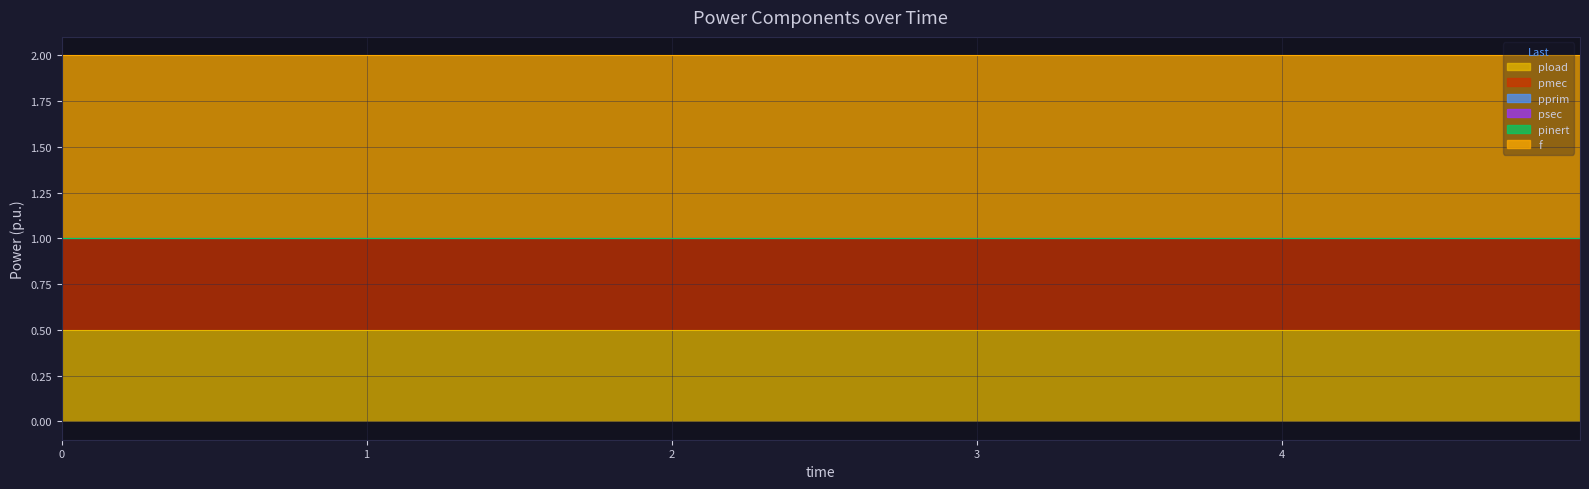

Reading right to left, list all the values displayed in this chart.

pload: 4.978491=0.5	4.778491=0.5	4.578491=0.5	4.378491=0.5	4.178491=0.5	3.978491=0.5	3.778491=0.5	3.578491=0.5	3.378491=0.5	3.078491=0.5	2.578491=0.5	2.078491=0.5	1.578491=0.5	1.078491=0.5	0.5784914=0.5	0.0=0.5
pmec: 4.978491=0.5	4.778491=0.5	4.578491=0.5	4.378491=0.5	4.178491=0.5	3.978491=0.5	3.778491=0.5	3.578491=0.5	3.378491=0.5	3.078491=0.5	2.578491=0.5	2.078491=0.5	1.578491=0.5	1.078491=0.5	0.5784914=0.5	0.0=0.5
pprim: 4.978491=0.0	4.778491=0.0	4.578491=0.0	4.378491=0.0	4.178491=0.0	3.978491=0.0	3.778491=0.0	3.578491=0.0	3.378491=0.0	3.078491=0.0	2.578491=0.0	2.078491=0.0	1.578491=0.0	1.078491=0.0	0.5784914=0.0	0.0=0.0
psec: 4.978491=0.0	4.778491=0.0	4.578491=0.0	4.378491=0.0	4.178491=0.0	3.978491=0.0	3.778491=0.0	3.578491=0.0	3.378491=0.0	3.078491=0.0	2.578491=0.0	2.078491=0.0	1.578491=0.0	1.078491=0.0	0.5784914=0.0	0.0=0.0
pinert: 4.978491=0.0	4.778491=0.0	4.578491=0.0	4.378491=0.0	4.178491=0.0	3.978491=0.0	3.778491=0.0	3.578491=0.0	3.378491=0.0	3.078491=0.0	2.578491=0.0	2.078491=0.0	1.578491=0.0	1.078491=0.0	0.5784914=0.0	0.0=0.0
f: 4.978491=1.0	4.778491=1.0	4.578491=1.0	4.378491=1.0	4.178491=1.0	3.978491=1.0	3.778491=1.0	3.578491=1.0	3.378491=1.0	3.078491=1.0	2.578491=1.0	2.078491=1.0	1.578491=1.0	1.078491=1.0	0.5784914=1.0	0.0=1.0